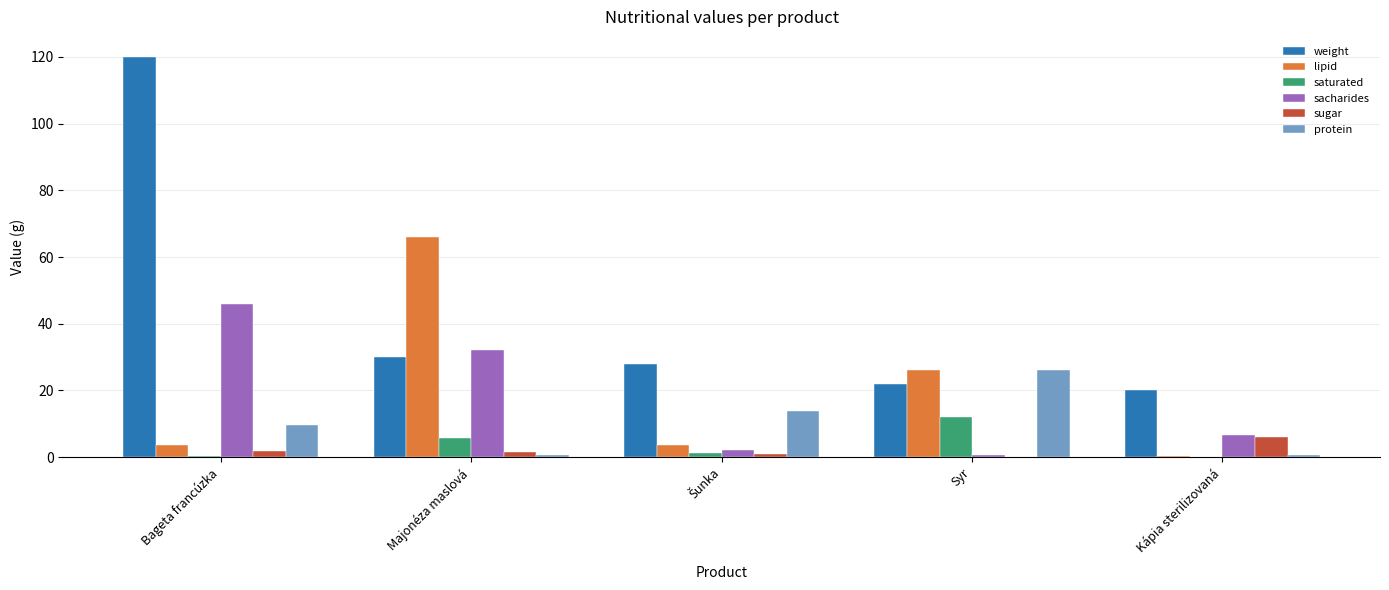

Where is sacharides nearest to the value 23?

Majonéza maslová